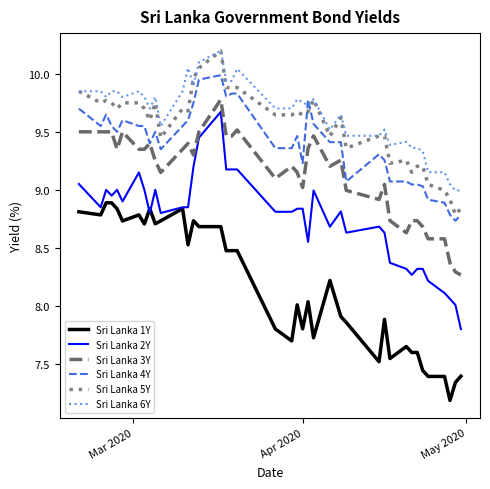

Which series has the widest spread of values?

Sri Lanka 2Y